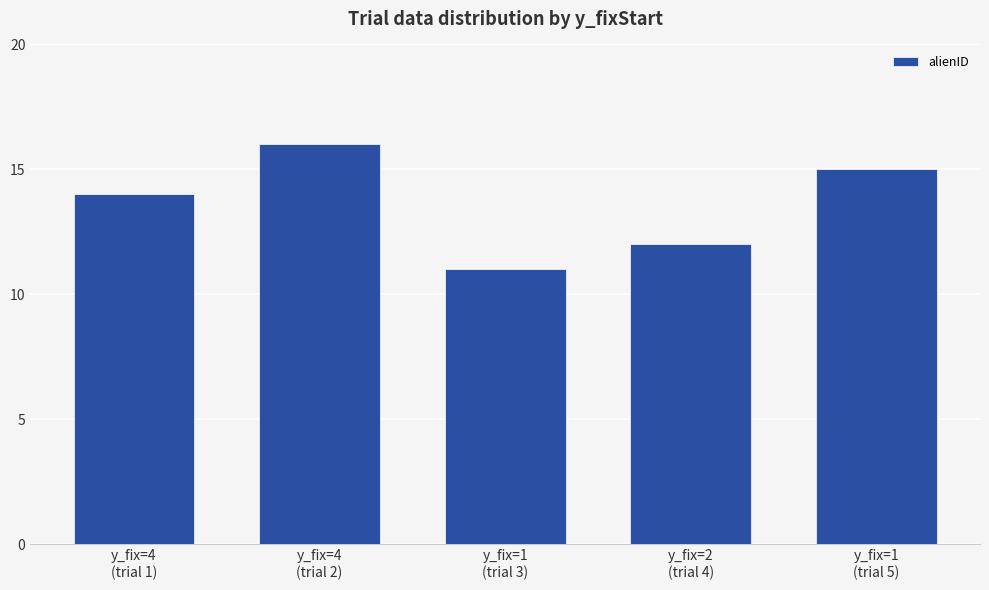

At which category does the chart reach its minimum across all series?

y_fix=1
(trial 3)